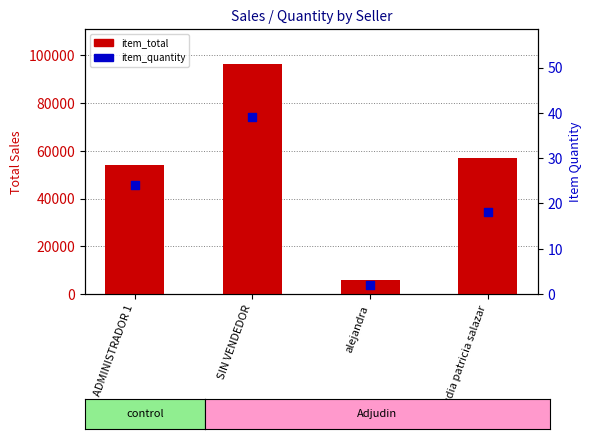

Which series has the largest total across all categories?

item_total